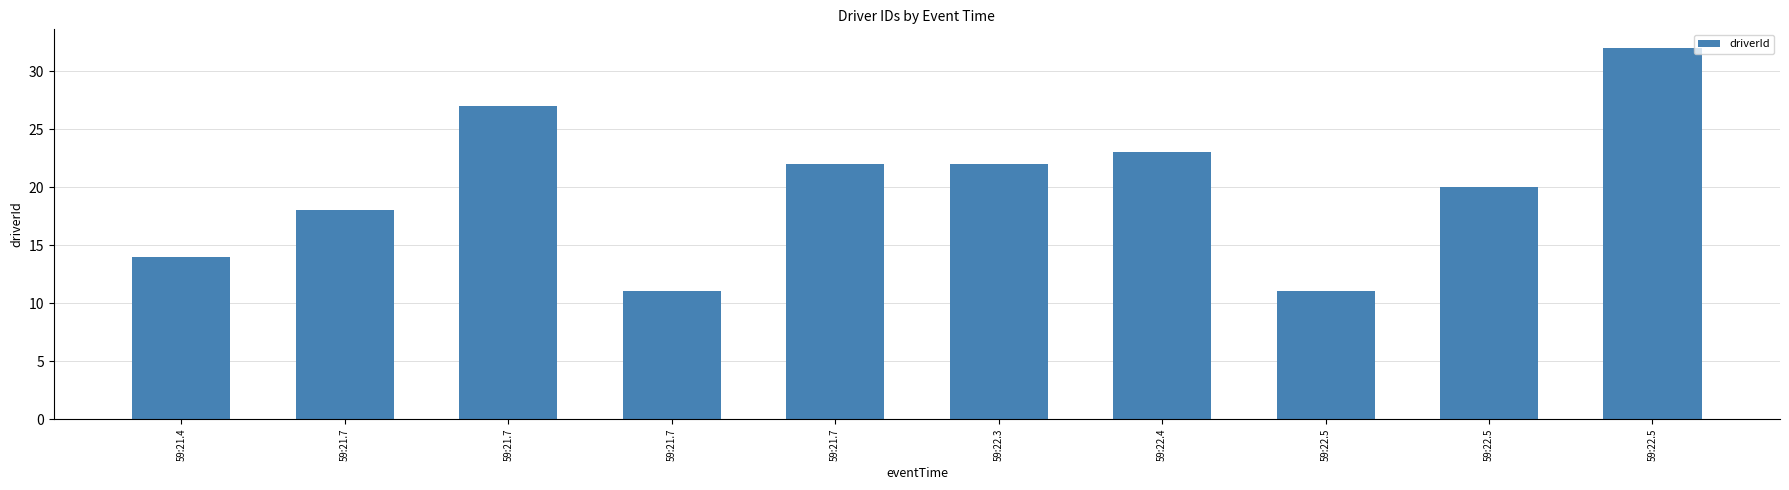

Does the chart contain stacked bars?

No